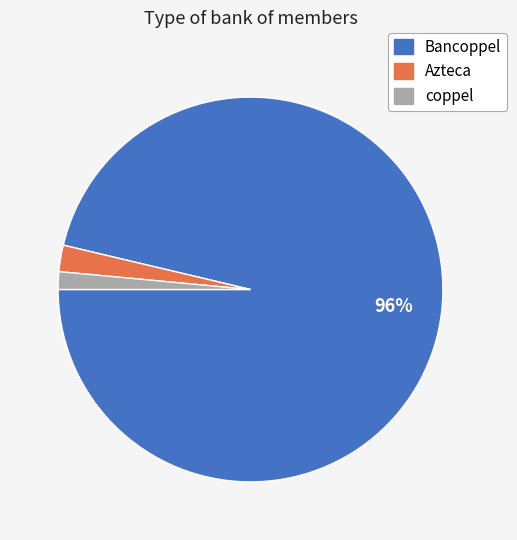

To the nearest percent, what is the average slice percentage?

33%